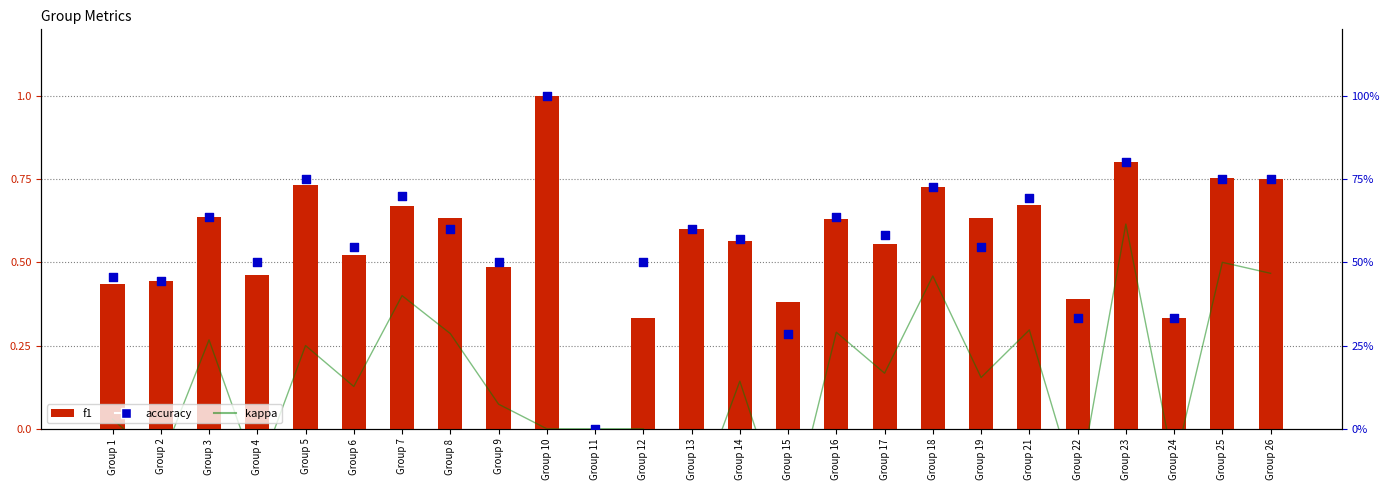

What is the total value across all series at Group 5?

76.0